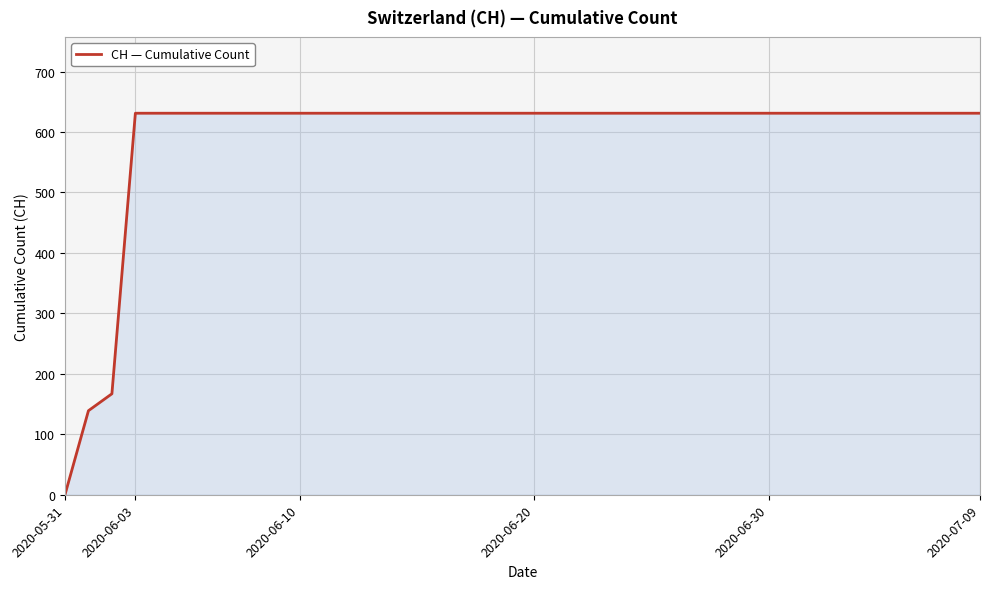

What is the greatest value displayed?

631